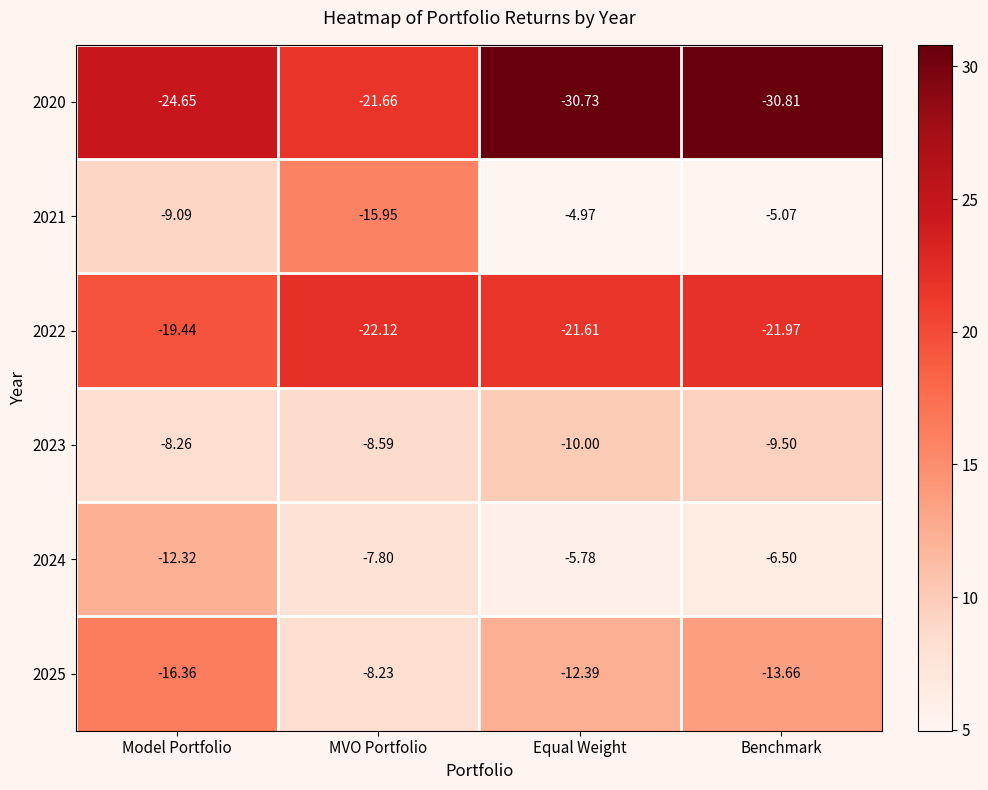

Which category has the lowest value across all series?

Benchmark